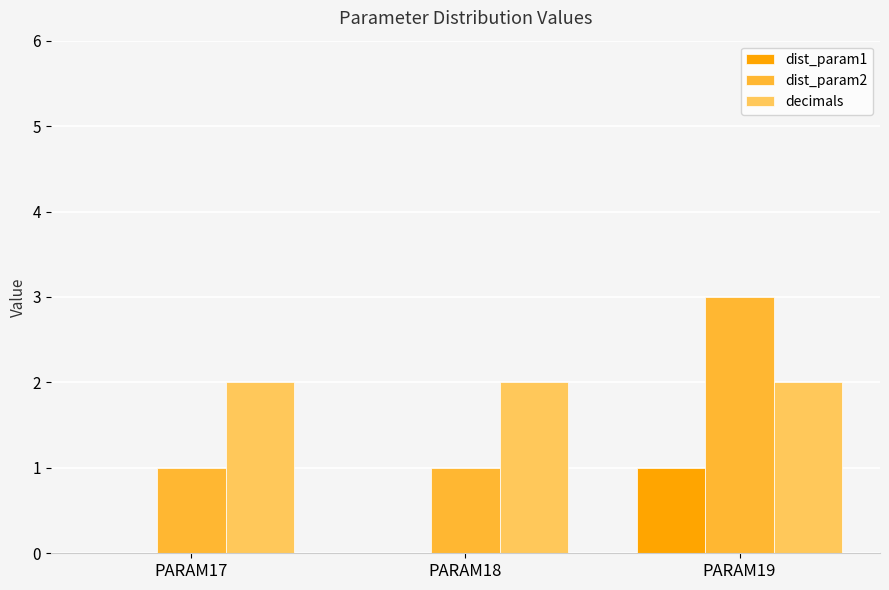

Which series has the widest spread of values?

dist_param2